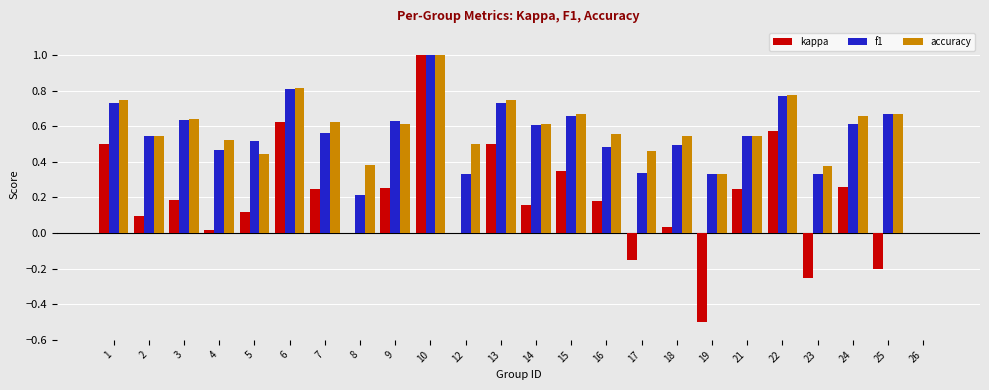

Between 5 and 21, which series saw the biggest shift?

kappa